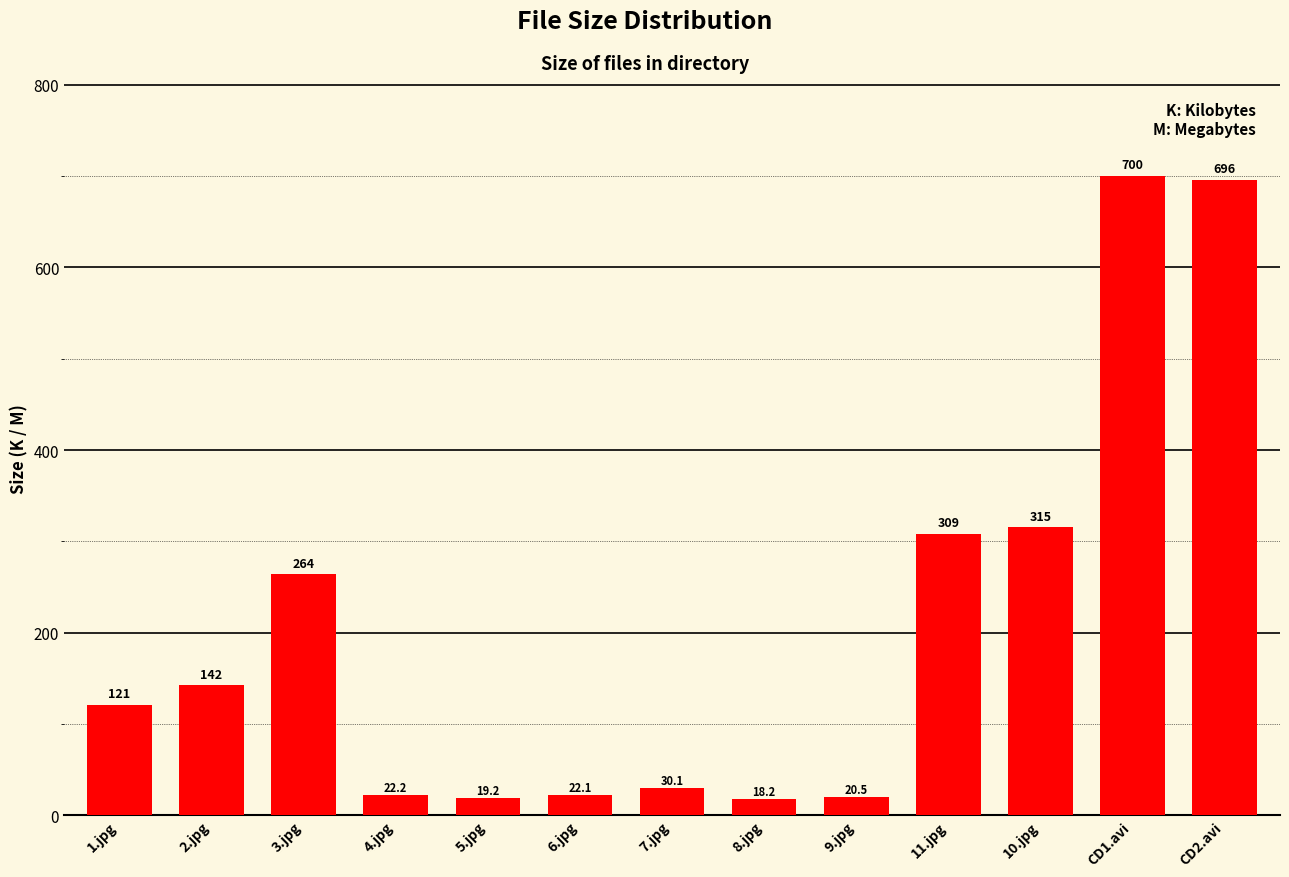

Reading left to right, list all the values displayed in this chart.

1.jpg=120.7	2.jpg=142.2	3.jpg=264.1	4.jpg=22.2	5.jpg=19.2	6.jpg=22.1	7.jpg=30.1	8.jpg=18.2	9.jpg=20.5	11.jpg=308.6	10.jpg=315.5	CD1.avi=700.1	CD2.avi=695.8